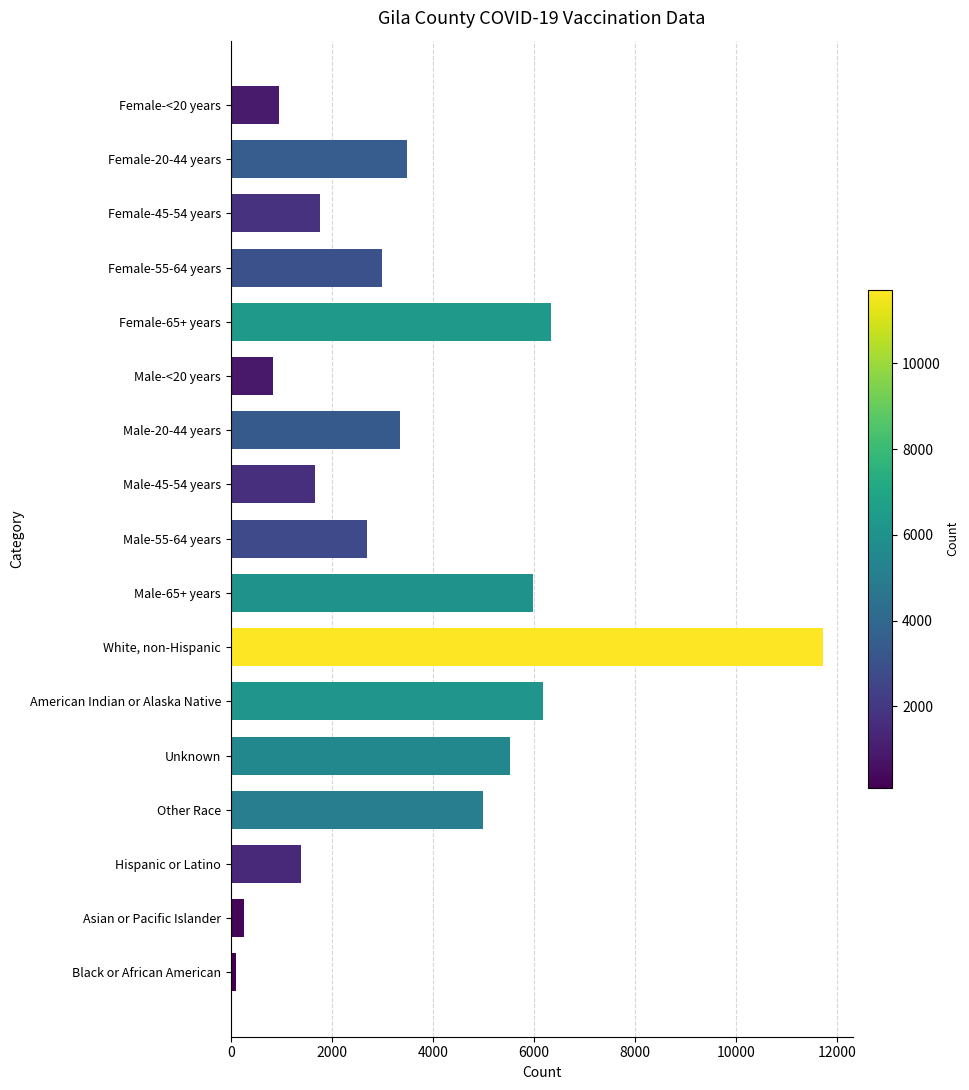

What is the difference between the second highest and minimum values?

6245